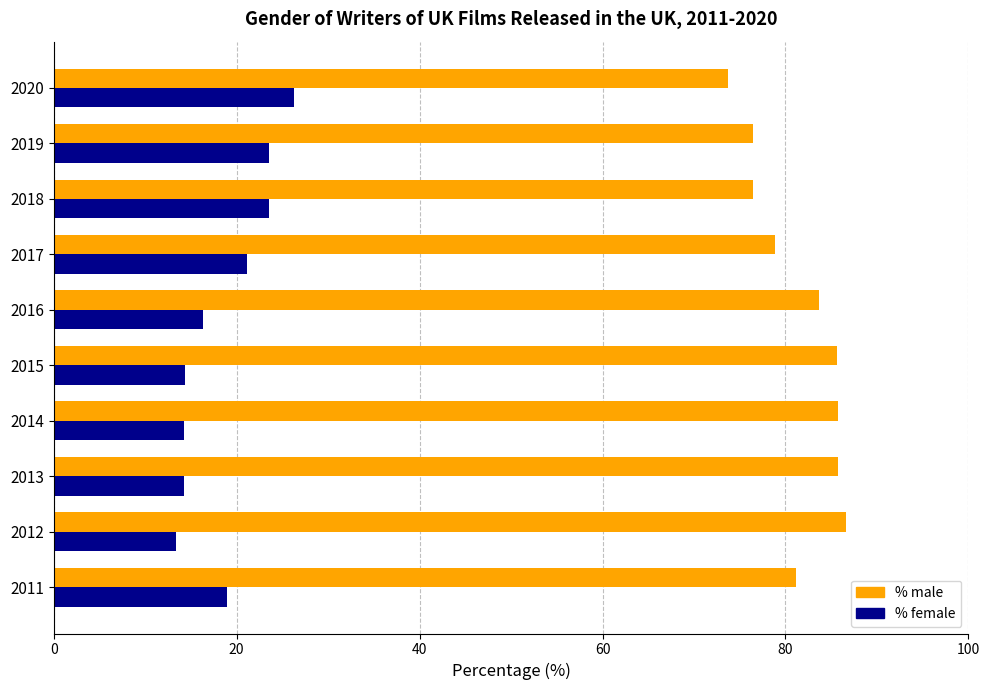

Which series has the largest total across all categories?

% male